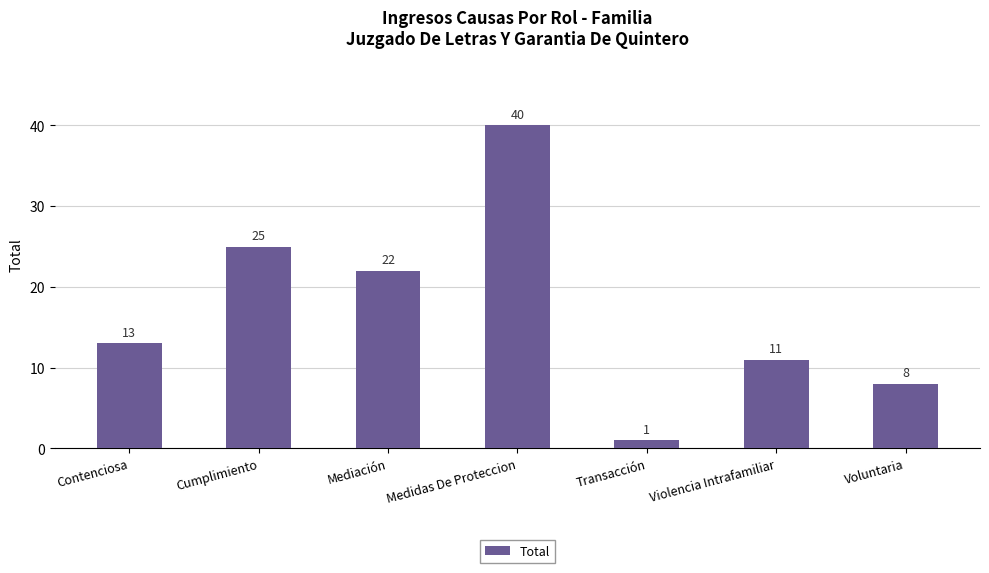

What is the difference between the values at Violencia Intrafamiliar and Voluntaria?

3